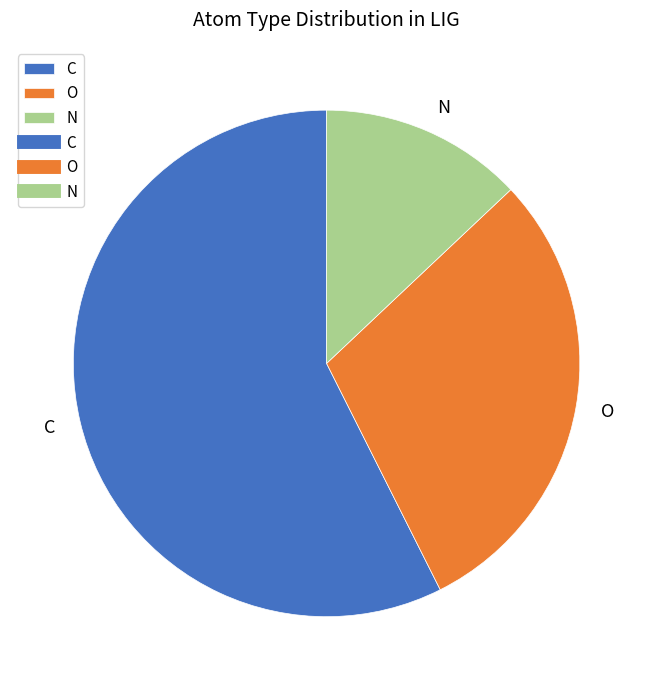

Is it true that N is 13% of the pie?

True